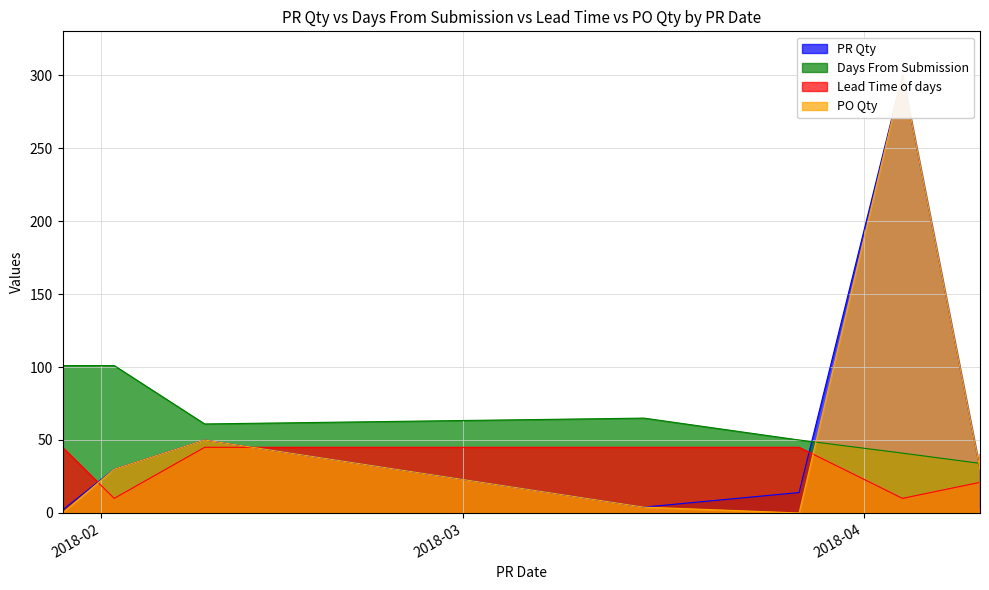

How many values in the PR Qty series exceed 30?

4